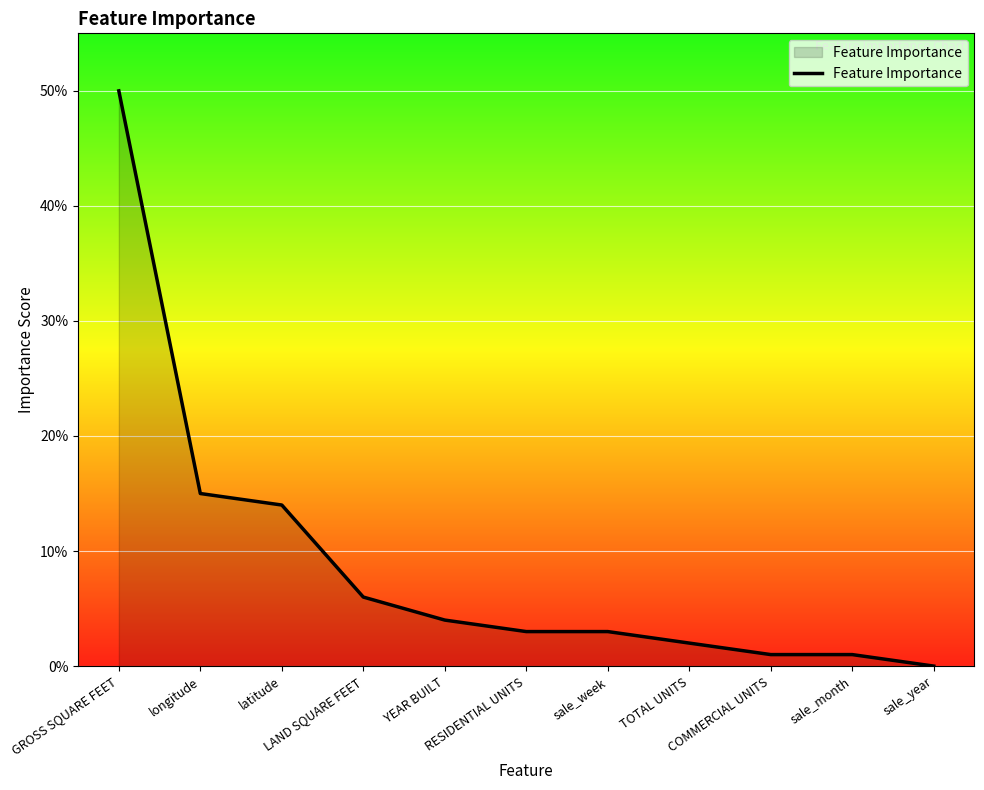

Does the chart have visible grid lines?

Yes